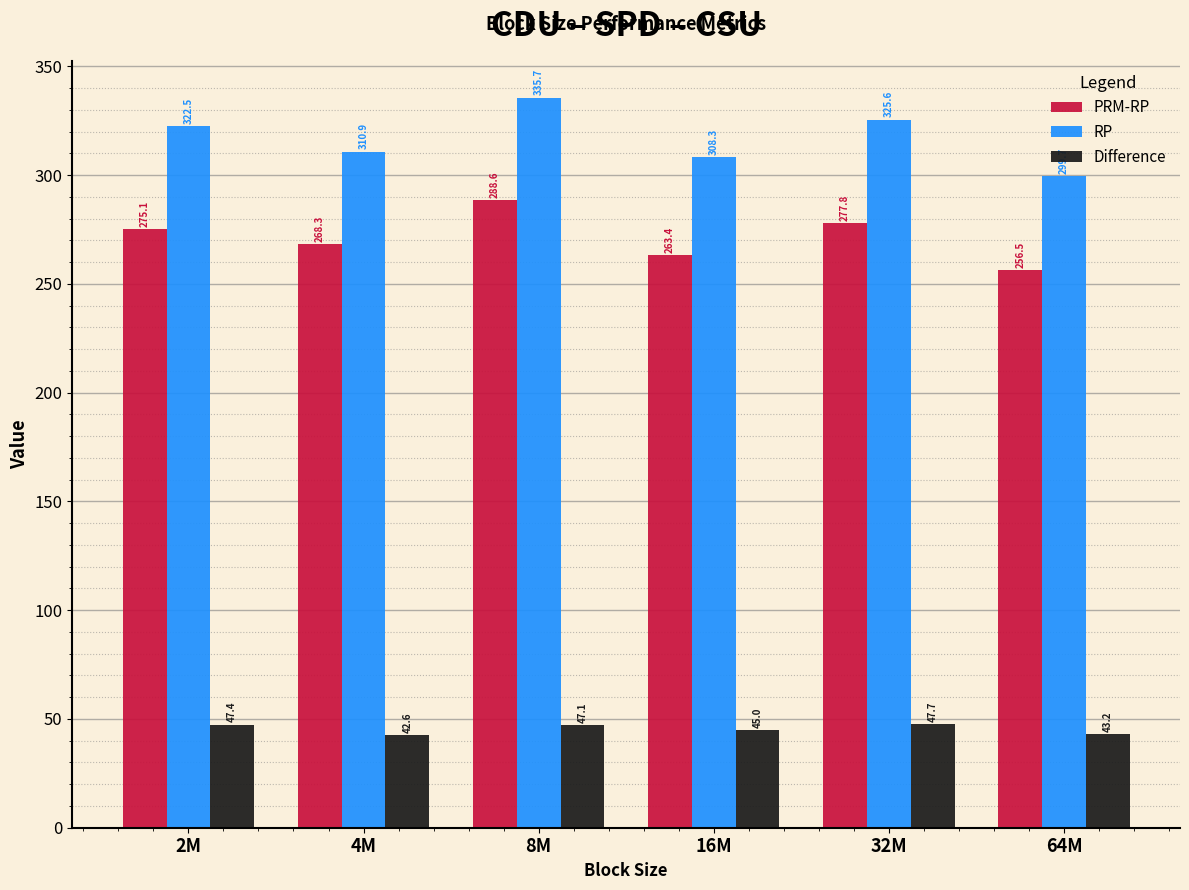

Reading left to right, extract all data points from this chart.

PRM-RP: 2M=275.1	4M=268.3	8M=288.6	16M=263.4	32M=277.8	64M=256.5
RP: 2M=322.5	4M=310.9	8M=335.7	16M=308.3	32M=325.6	64M=299.7
Difference: 2M=47.4	4M=42.6	8M=47.1	16M=45.0	32M=47.7	64M=43.2